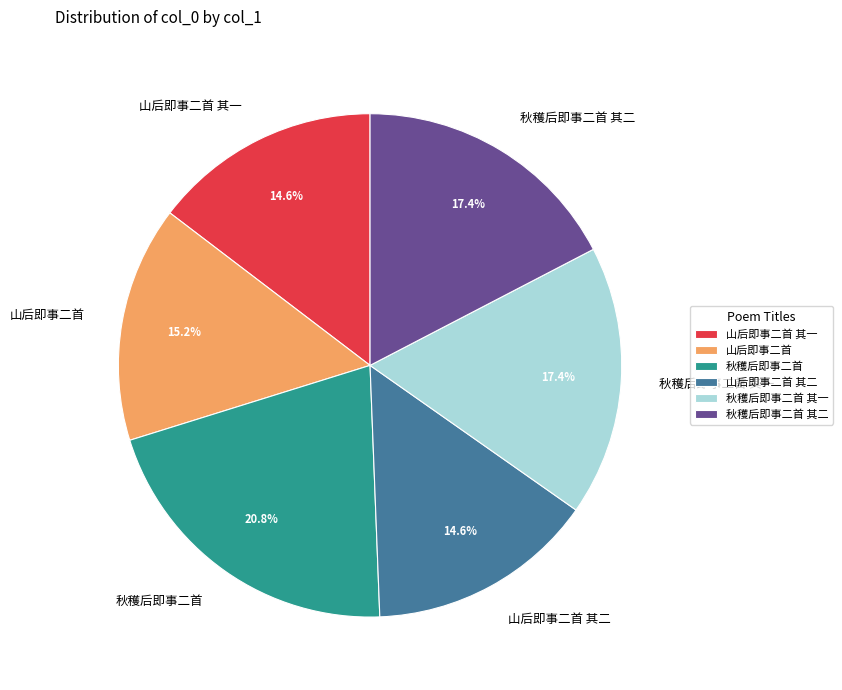

To the nearest percent, what is the difference between the 秋穫后即事二首 其二 and 秋穫后即事二首 slice percentages?

3%